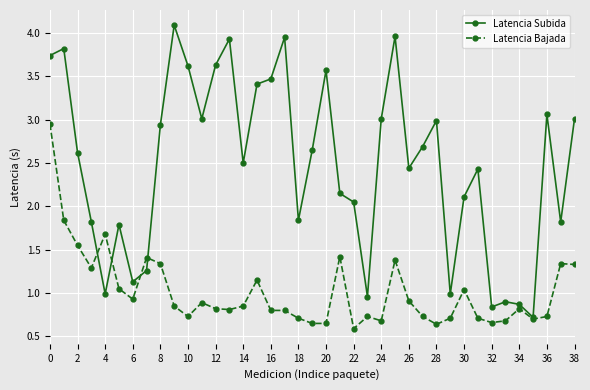

Which series has the largest total across all categories?

Latencia Subida